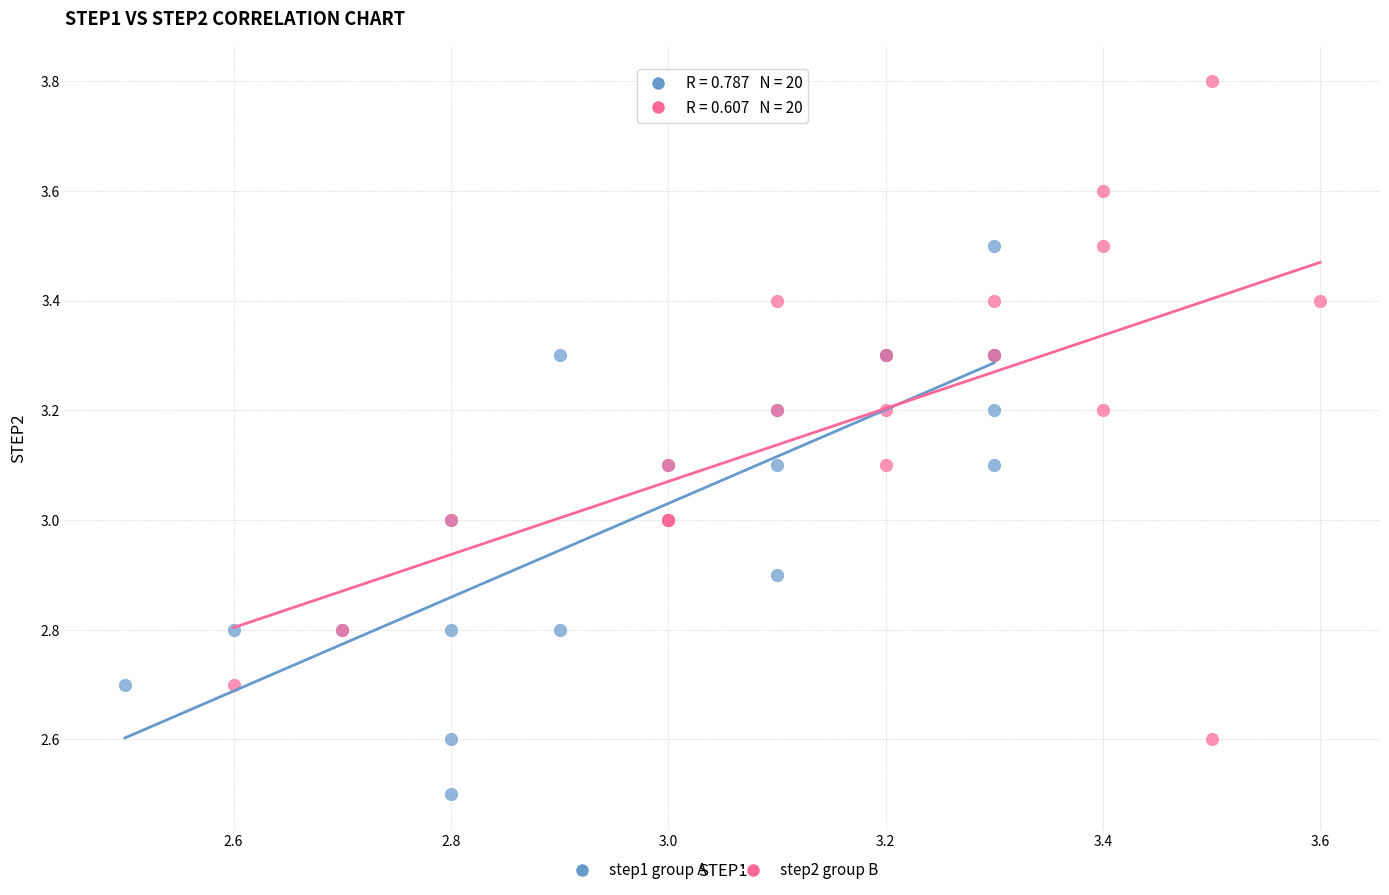

Which series contains the highest Y value?

step2 group B